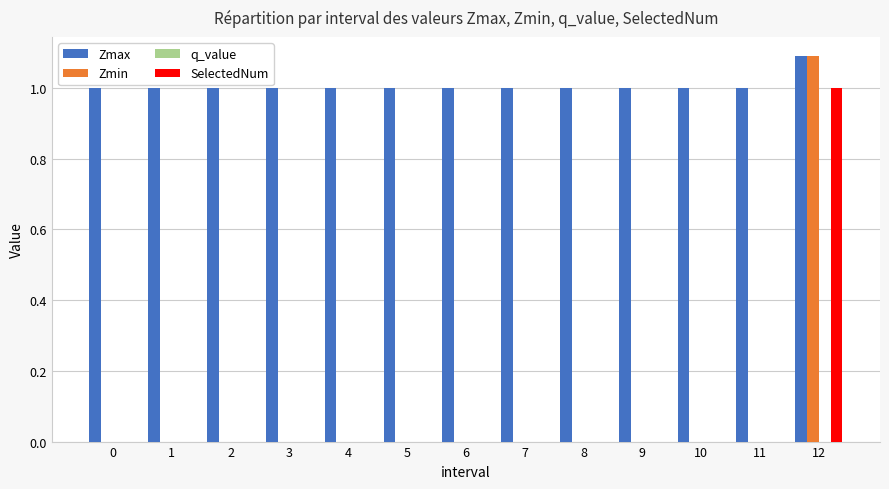

The Zmin series shows 0.4 at 10. True or false?

False